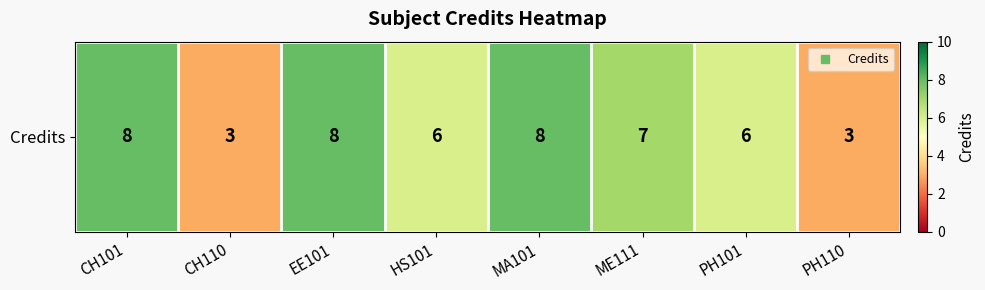

Rank the categories by value from lowest to highest.

CH110, PH110, HS101, PH101, ME111, CH101, EE101, MA101